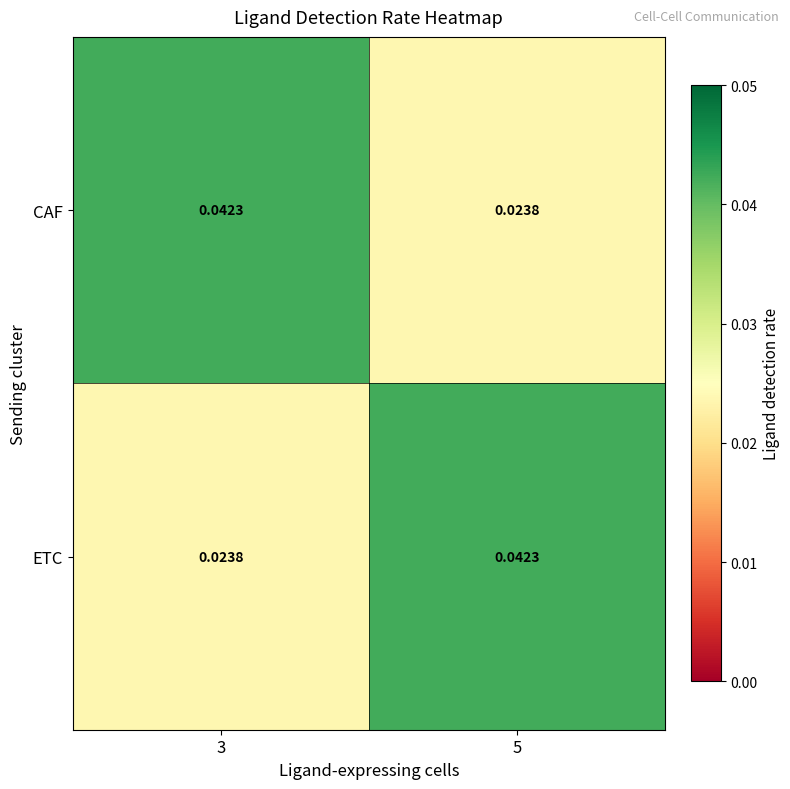

At 3, list the series in order from smallest to largest.

ETC, CAF